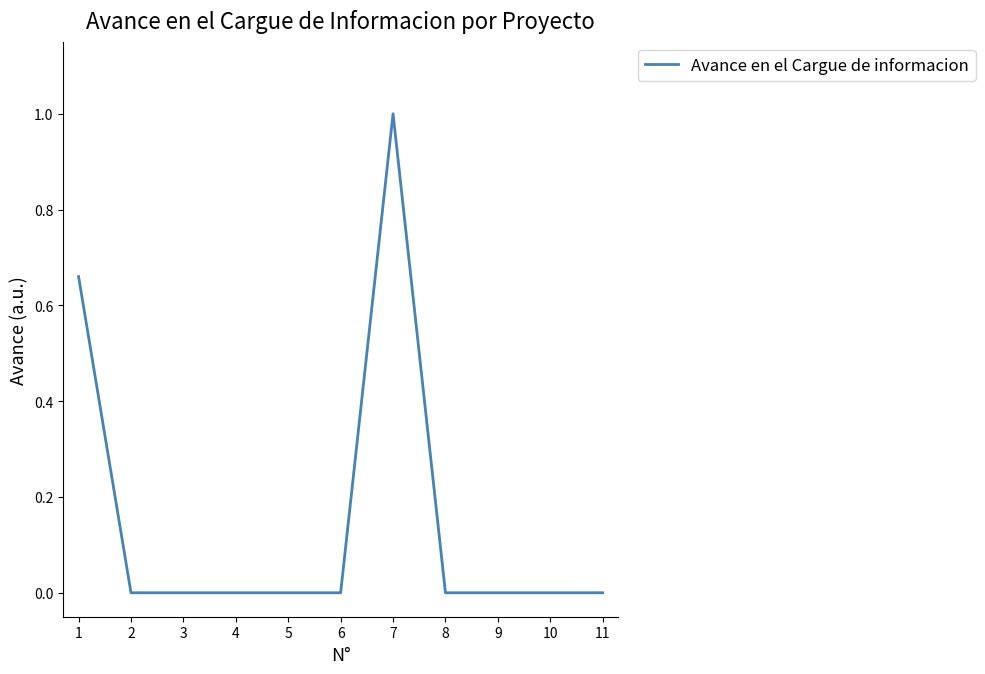

At which category does the chart reach its peak across all series?

7